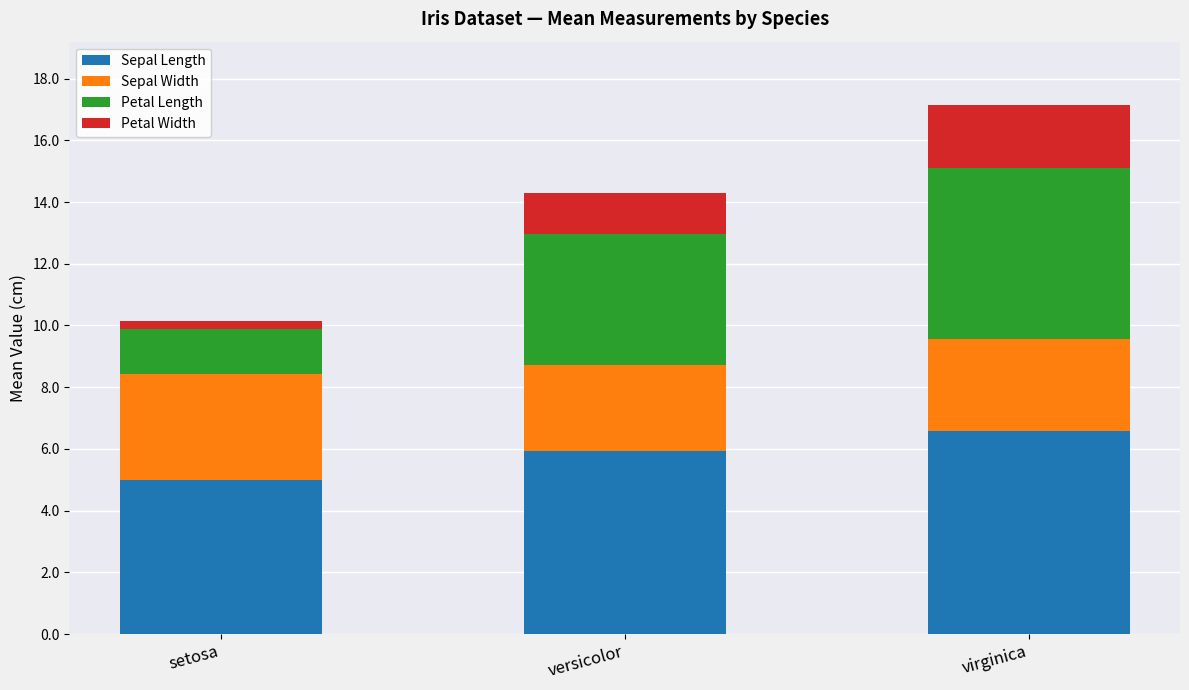

Which category has the lowest value in the Sepal Length series?

setosa